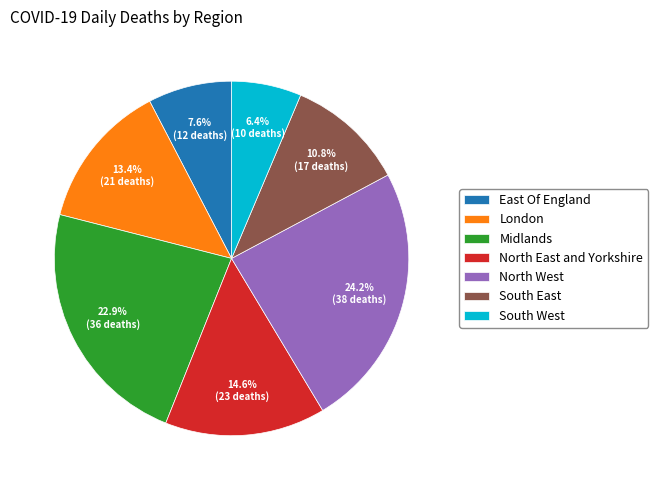

Is it true that North West is 24% of the pie?

True